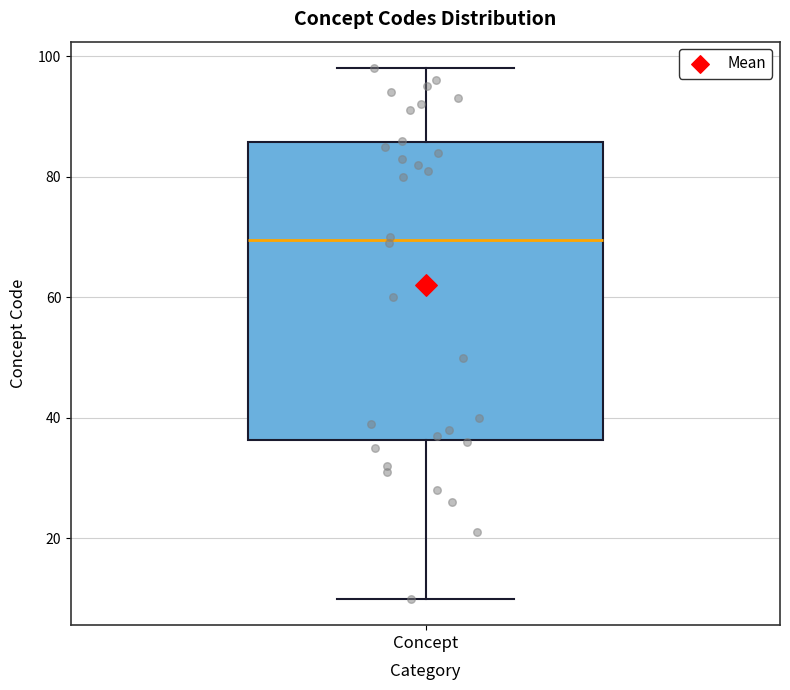

Read this box plot against the y-axis: the position of the median line, the range covered by the box, and the ends of both whiskers. The values are not printed on the chart, so give them approximately, as read against the axis.

median 70, box 36 to 86, whiskers 10 to 98